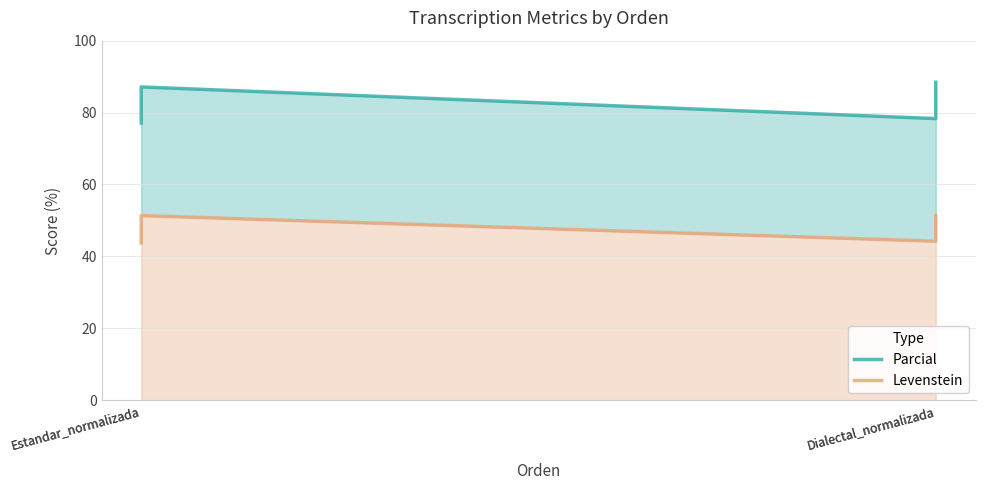

True or false: Parcial and Levenstein intersect in this chart.

False